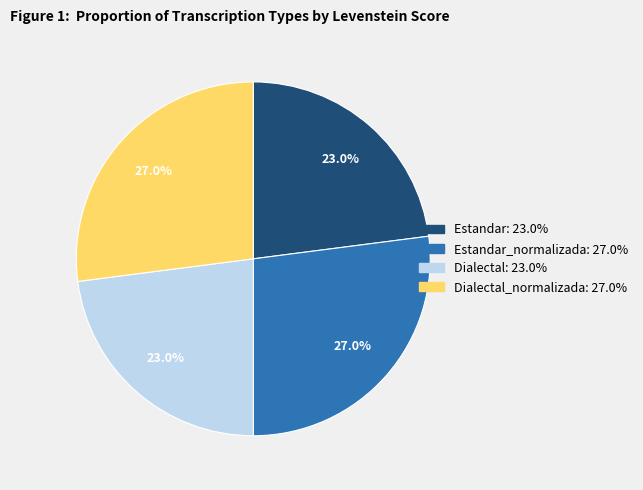

Is there a majority slice in this chart?

No